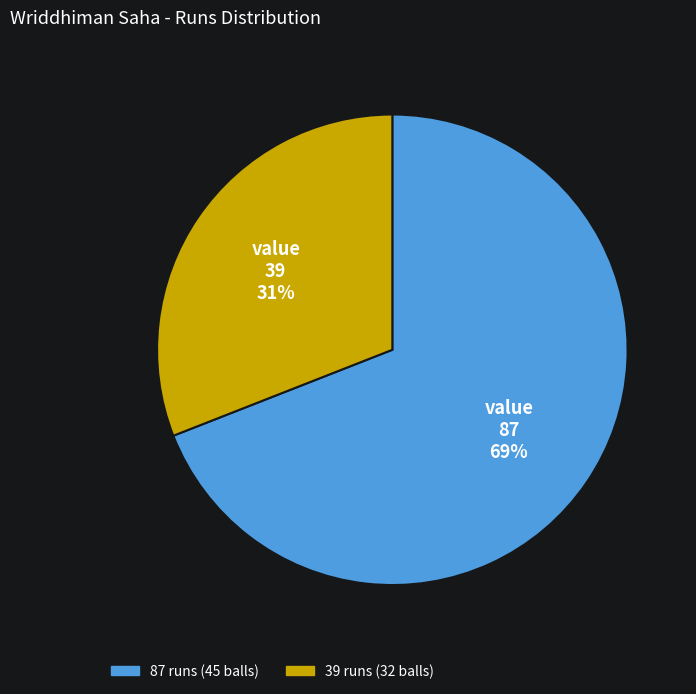

To the nearest percent, what percentage of the pie is 87 runs (45 balls)?

69%